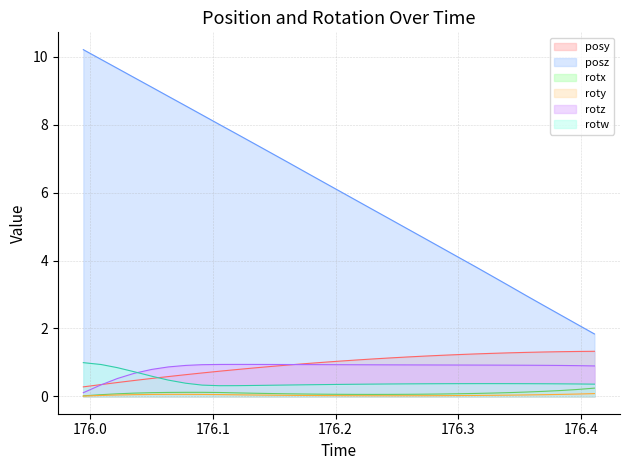

Which series has the largest total across all categories?

posz